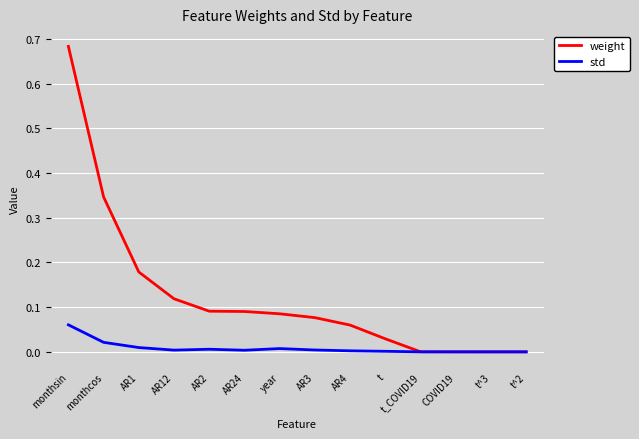

Which label corresponds to the largest value in the chart?

monthsin